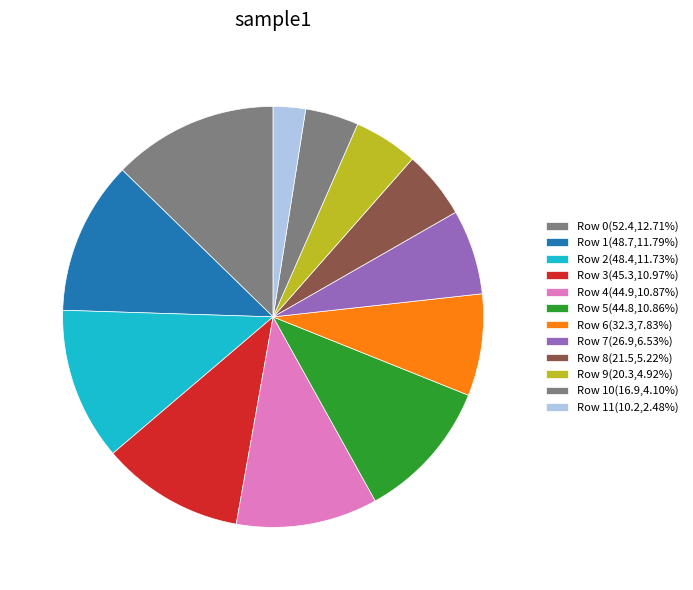

Rank the categories by value from lowest to highest.

Row 11, Row 10, Row 9, Row 8, Row 7, Row 6, Row 5, Row 4, Row 3, Row 2, Row 1, Row 0